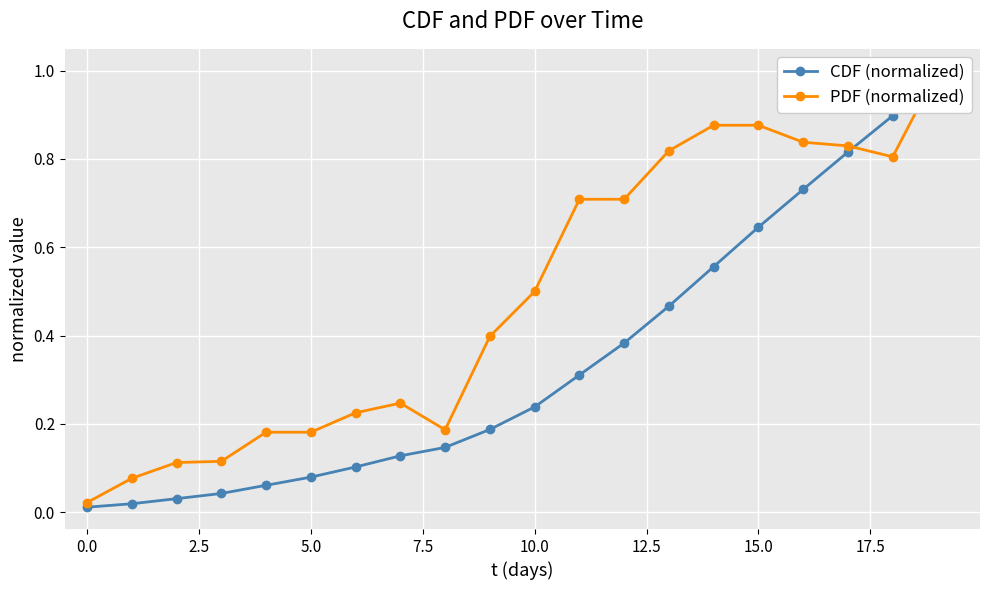

Between which two adjacent categories do PDF (normalized) and CDF (normalized) first intersect?

17 and 18